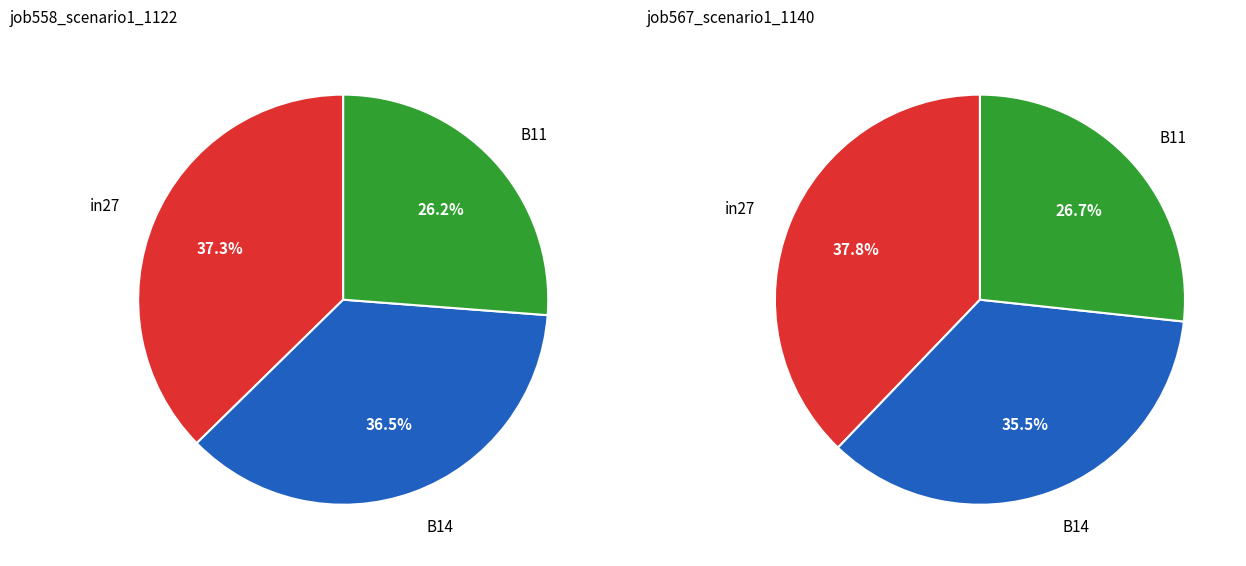

To the nearest percent, what is the average slice percentage?

33%